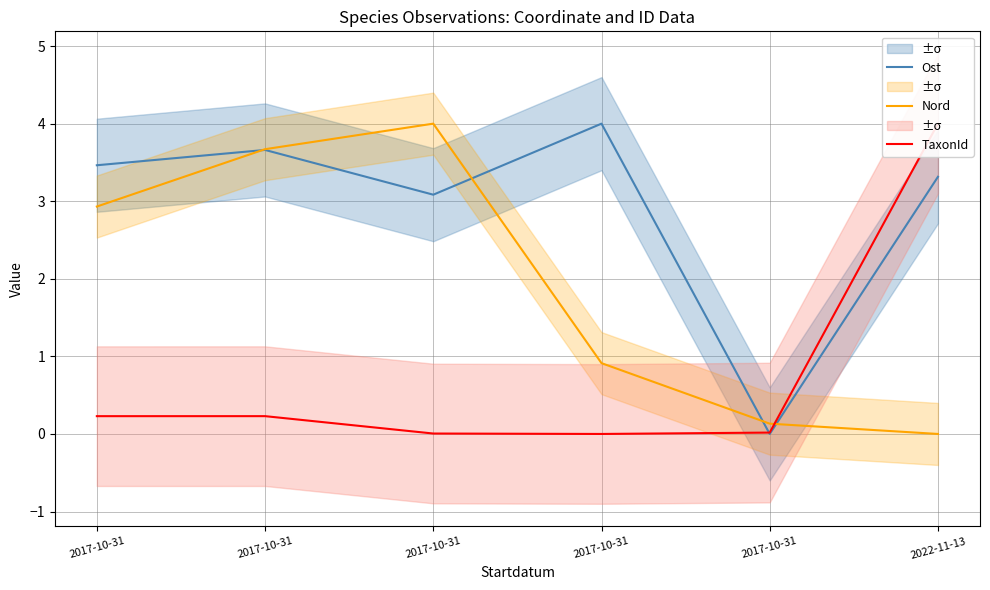

Which category has the lowest value in the Nord series?

2022-11-13